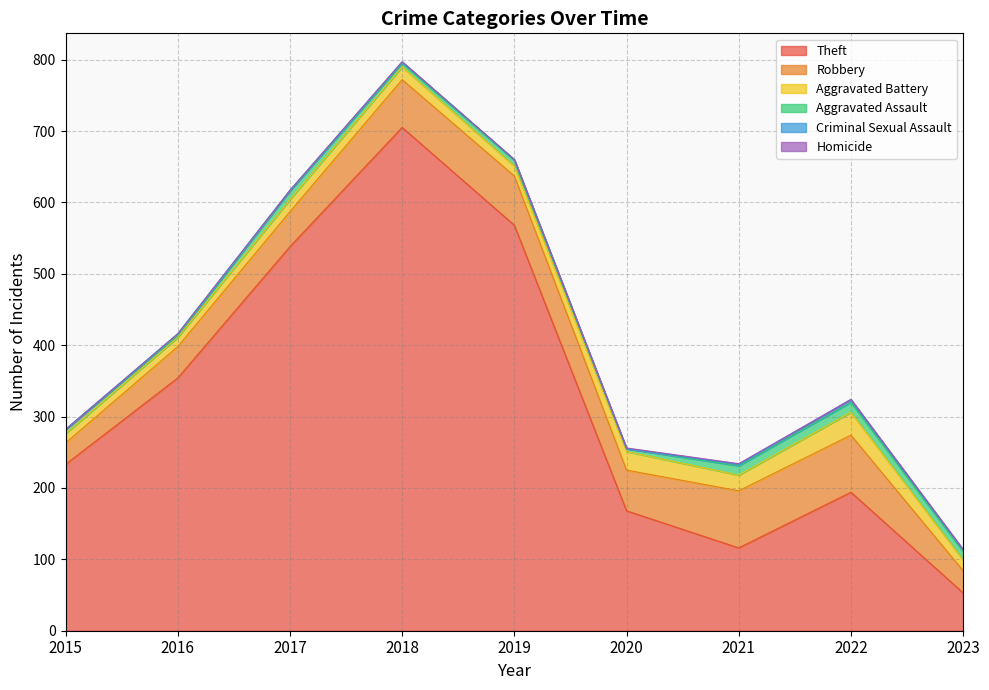

What is the total value across all series at 2023?

114